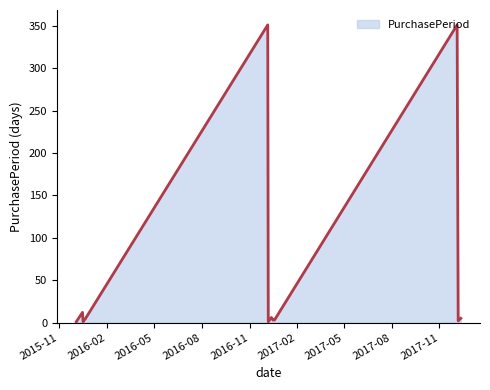

What is the difference between the maximum and minimum values?

350